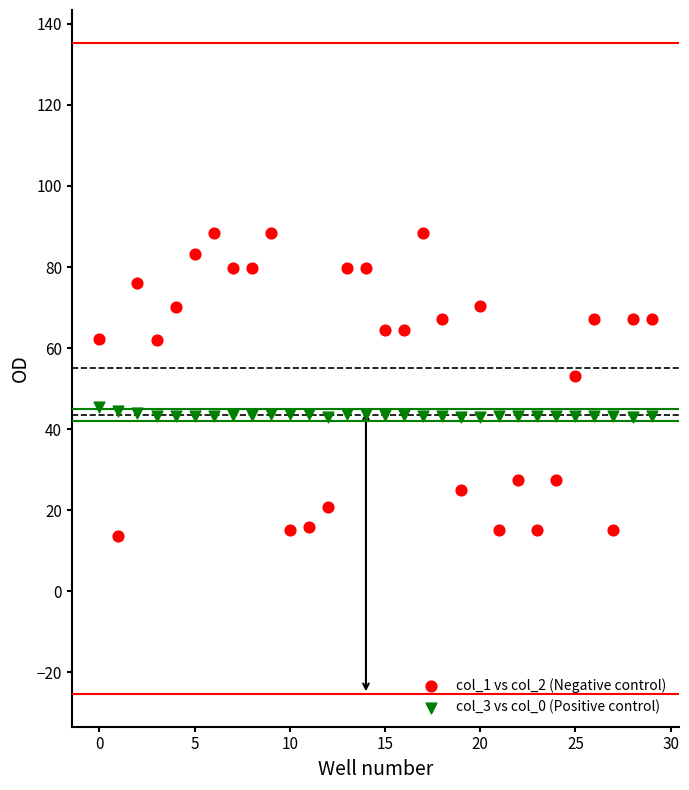

Which series has the largest Y range (max minus min)?

col_1 vs col_2 (Negative control)